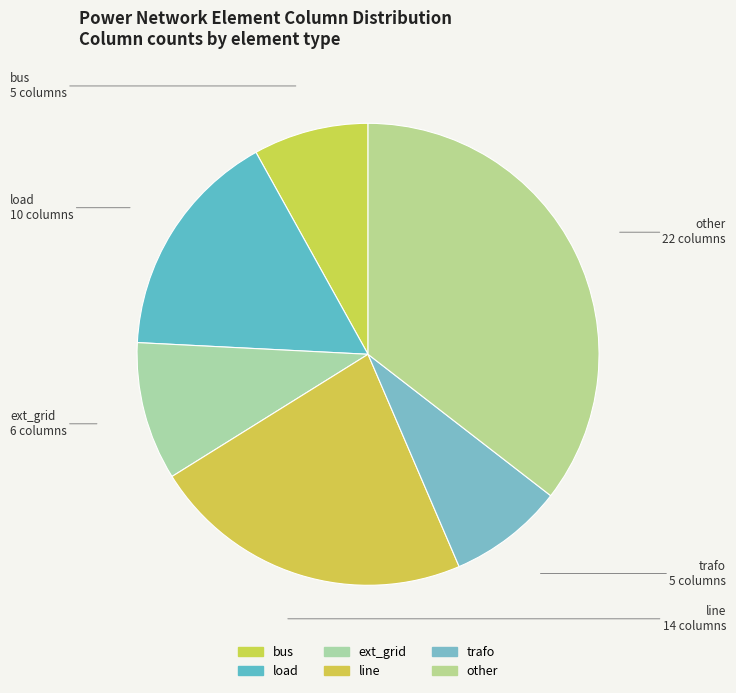

The trafo slice represents 8% of the pie. True or false?

True